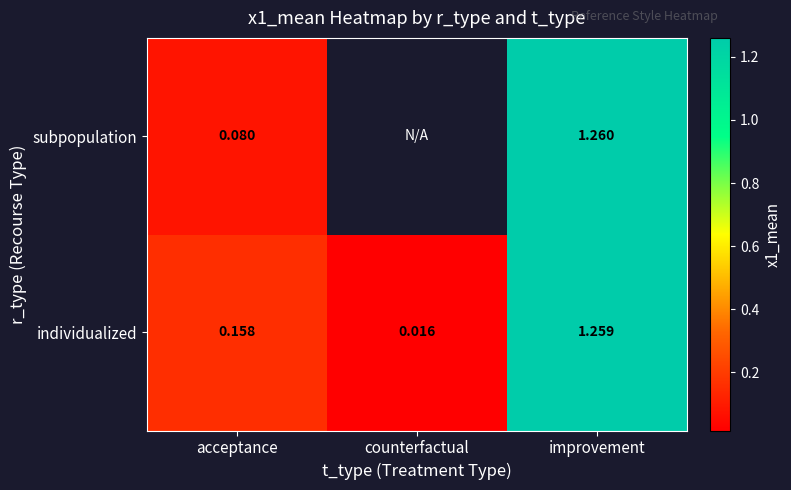

At which label does individualized reach its minimum?

counterfactual